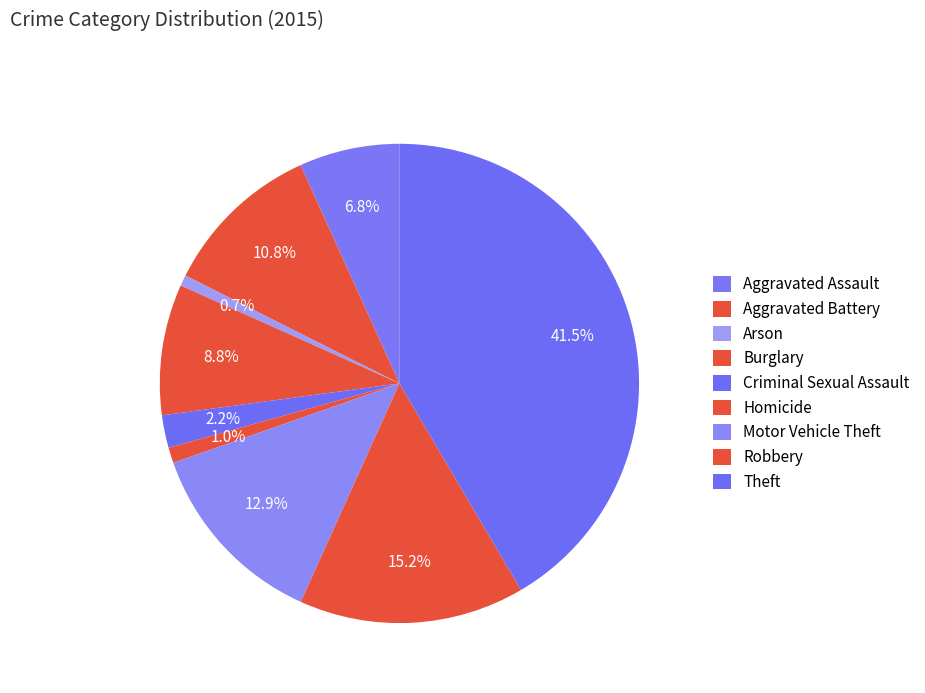

Does Aggravated Assault represent more than half of the total?

No